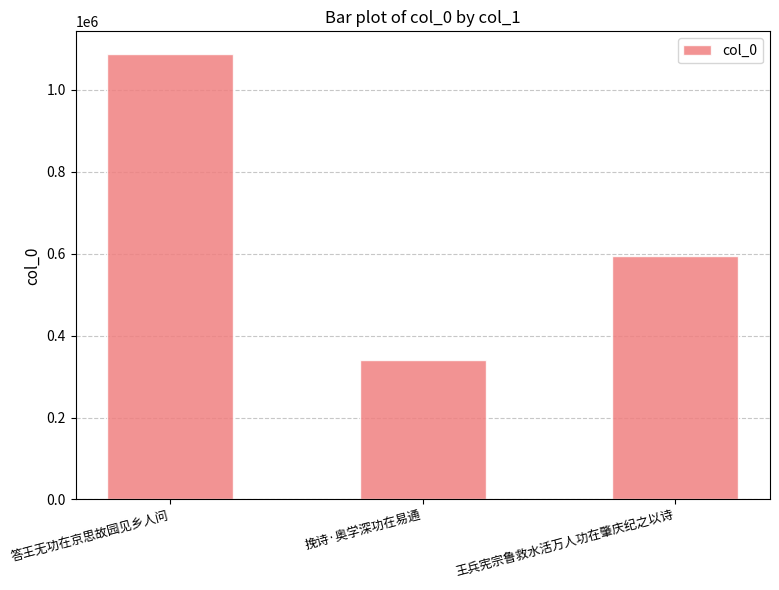

How many values are between 339688 and 1087937?

3